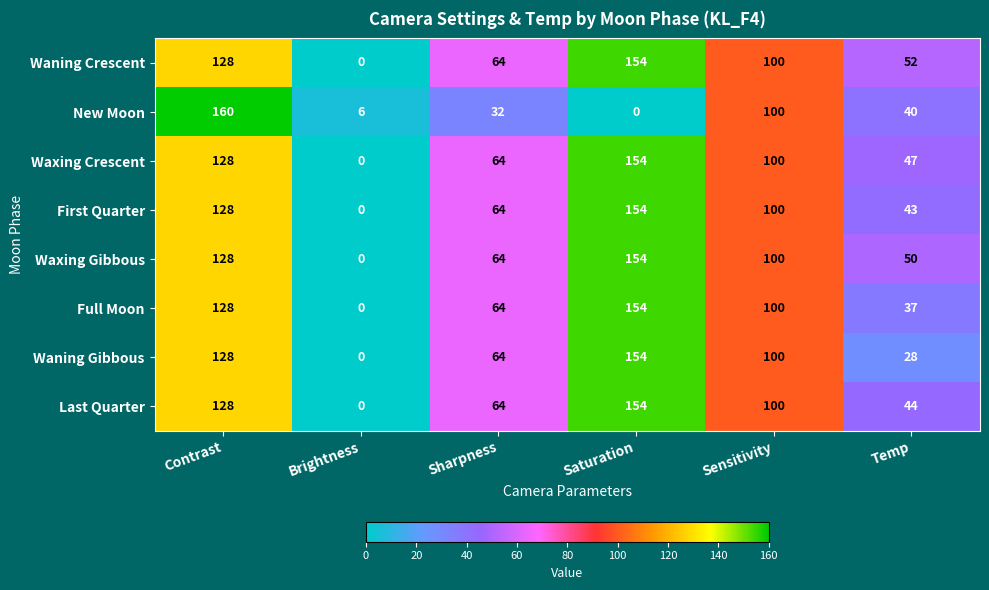

Which category has the highest value across all series?

Contrast